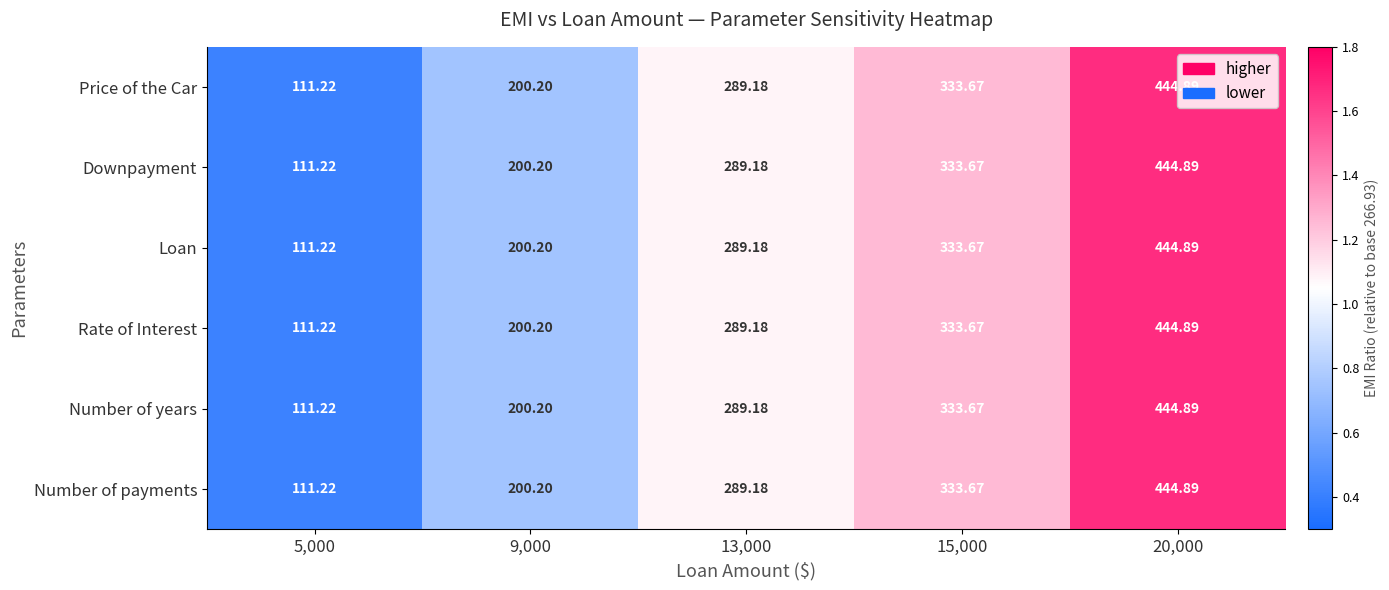

Is the value of Loan at 15,000 greater than the value of Number of payments at 5,000?

Yes